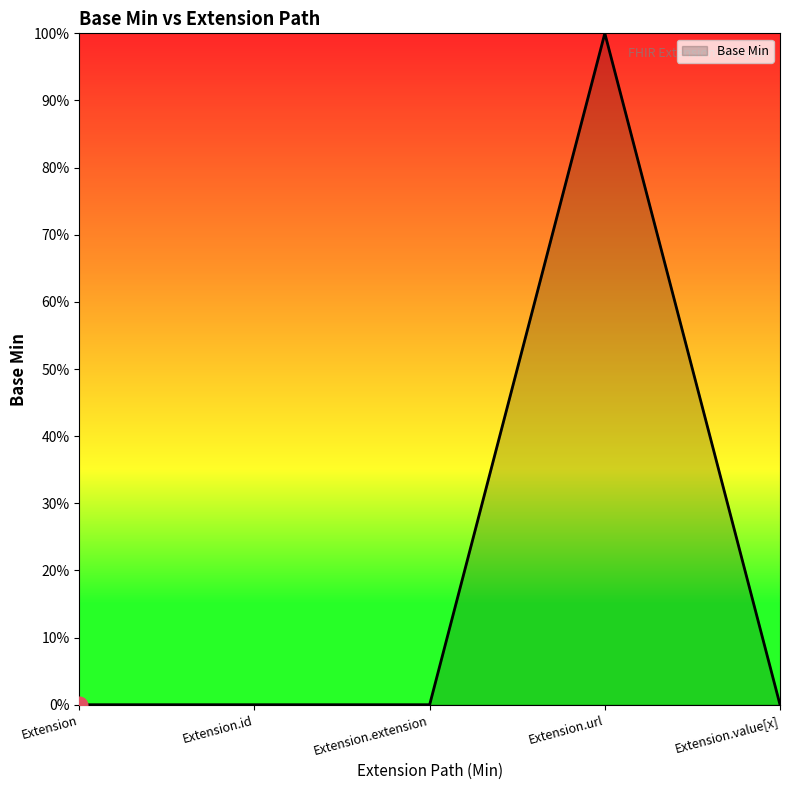

At which category does the chart reach its peak across all series?

Extension.url